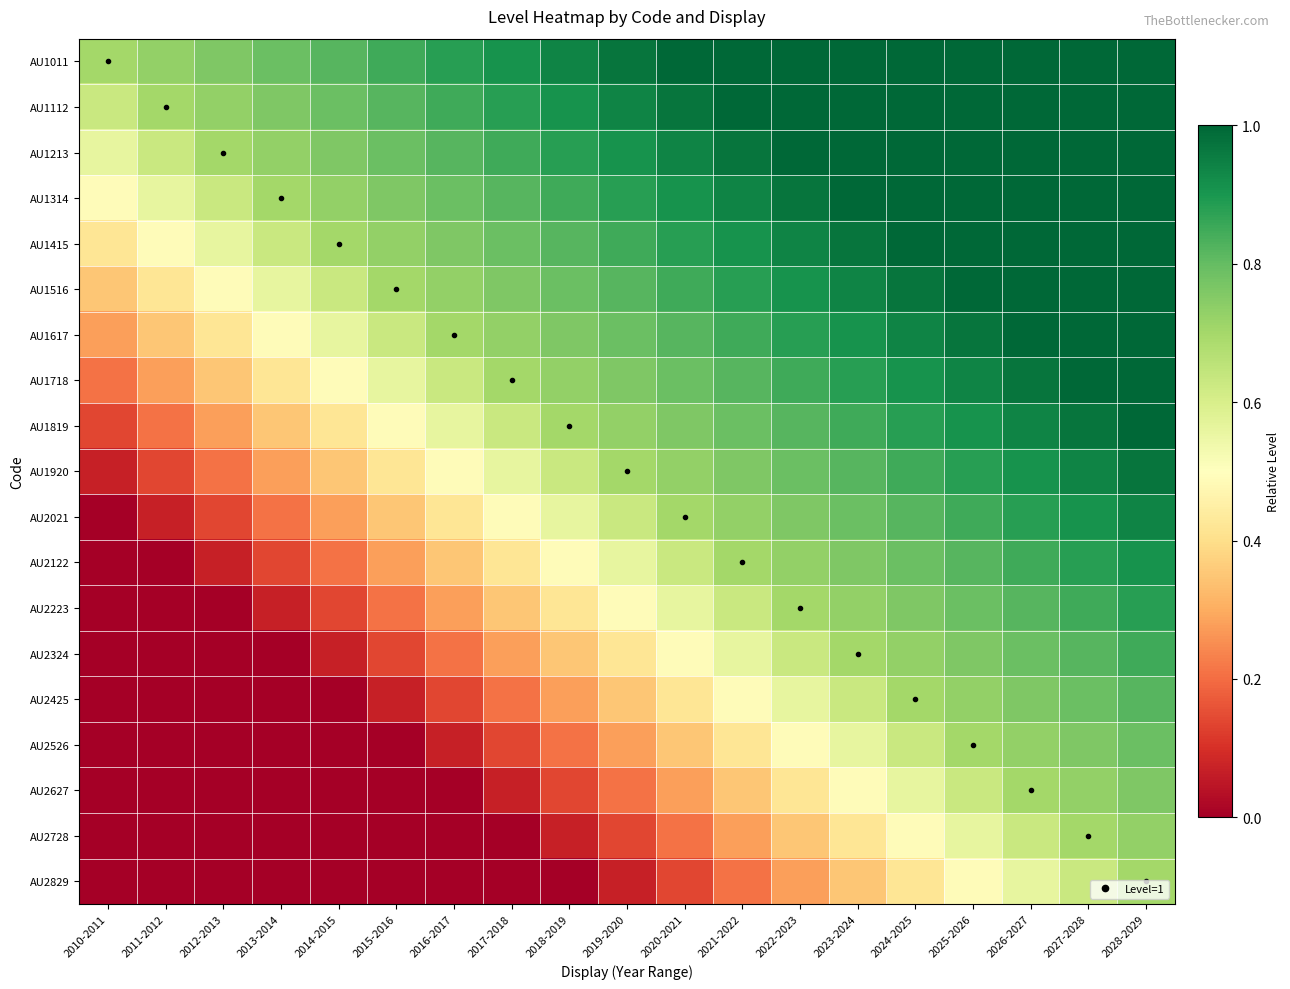

Reading right to left, list all the values displayed in this chart.

AU1011: 2028-2029=1.0	2027-2028=1.0	2026-2027=1.0	2025-2026=1.0	2024-2025=1.0	2023-2024=1.0	2022-2023=1.0	2021-2022=1.0	2020-2021=1.0	2019-2020=1.0	2018-2019=0.9	2017-2018=0.9	2016-2017=0.9	2015-2016=0.8	2014-2015=0.8	2013-2014=0.8	2012-2013=0.8	2011-2012=0.7	2010-2011=0.7
AU1112: 2028-2029=1.0	2027-2028=1.0	2026-2027=1.0	2025-2026=1.0	2024-2025=1.0	2023-2024=1.0	2022-2023=1.0	2021-2022=1.0	2020-2021=1.0	2019-2020=0.9	2018-2019=0.9	2017-2018=0.9	2016-2017=0.8	2015-2016=0.8	2014-2015=0.8	2013-2014=0.8	2012-2013=0.7	2011-2012=0.7	2010-2011=0.6
AU1213: 2028-2029=1.0	2027-2028=1.0	2026-2027=1.0	2025-2026=1.0	2024-2025=1.0	2023-2024=1.0	2022-2023=1.0	2021-2022=1.0	2020-2021=0.9	2019-2020=0.9	2018-2019=0.9	2017-2018=0.8	2016-2017=0.8	2015-2016=0.8	2014-2015=0.8	2013-2014=0.7	2012-2013=0.7	2011-2012=0.6	2010-2011=0.6
AU1314: 2028-2029=1.0	2027-2028=1.0	2026-2027=1.0	2025-2026=1.0	2024-2025=1.0	2023-2024=1.0	2022-2023=1.0	2021-2022=0.9	2020-2021=0.9	2019-2020=0.9	2018-2019=0.8	2017-2018=0.8	2016-2017=0.8	2015-2016=0.8	2014-2015=0.7	2013-2014=0.7	2012-2013=0.6	2011-2012=0.6	2010-2011=0.5
AU1415: 2028-2029=1.0	2027-2028=1.0	2026-2027=1.0	2025-2026=1.0	2024-2025=1.0	2023-2024=1.0	2022-2023=0.9	2021-2022=0.9	2020-2021=0.9	2019-2020=0.8	2018-2019=0.8	2017-2018=0.8	2016-2017=0.8	2015-2016=0.7	2014-2015=0.7	2013-2014=0.6	2012-2013=0.6	2011-2012=0.5	2010-2011=0.4
AU1516: 2028-2029=1.0	2027-2028=1.0	2026-2027=1.0	2025-2026=1.0	2024-2025=1.0	2023-2024=0.9	2022-2023=0.9	2021-2022=0.9	2020-2021=0.8	2019-2020=0.8	2018-2019=0.8	2017-2018=0.8	2016-2017=0.7	2015-2016=0.7	2014-2015=0.6	2013-2014=0.6	2012-2013=0.5	2011-2012=0.4	2010-2011=0.3
AU1617: 2028-2029=1.0	2027-2028=1.0	2026-2027=1.0	2025-2026=1.0	2024-2025=0.9	2023-2024=0.9	2022-2023=0.9	2021-2022=0.8	2020-2021=0.8	2019-2020=0.8	2018-2019=0.8	2017-2018=0.7	2016-2017=0.7	2015-2016=0.6	2014-2015=0.6	2013-2014=0.5	2012-2013=0.4	2011-2012=0.3	2010-2011=0.3
AU1718: 2028-2029=1.0	2027-2028=1.0	2026-2027=1.0	2025-2026=0.9	2024-2025=0.9	2023-2024=0.9	2022-2023=0.8	2021-2022=0.8	2020-2021=0.8	2019-2020=0.8	2018-2019=0.7	2017-2018=0.7	2016-2017=0.6	2015-2016=0.6	2014-2015=0.5	2013-2014=0.4	2012-2013=0.3	2011-2012=0.3	2010-2011=0.2
AU1819: 2028-2029=1.0	2027-2028=1.0	2026-2027=0.9	2025-2026=0.9	2024-2025=0.9	2023-2024=0.8	2022-2023=0.8	2021-2022=0.8	2020-2021=0.8	2019-2020=0.7	2018-2019=0.7	2017-2018=0.6	2016-2017=0.6	2015-2016=0.5	2014-2015=0.4	2013-2014=0.3	2012-2013=0.3	2011-2012=0.2	2010-2011=0.1
AU1920: 2028-2029=1.0	2027-2028=0.9	2026-2027=0.9	2025-2026=0.9	2024-2025=0.8	2023-2024=0.8	2022-2023=0.8	2021-2022=0.8	2020-2021=0.7	2019-2020=0.7	2018-2019=0.6	2017-2018=0.6	2016-2017=0.5	2015-2016=0.4	2014-2015=0.3	2013-2014=0.3	2012-2013=0.2	2011-2012=0.1	2010-2011=0.1
AU2021: 2028-2029=0.9	2027-2028=0.9	2026-2027=0.9	2025-2026=0.8	2024-2025=0.8	2023-2024=0.8	2022-2023=0.8	2021-2022=0.7	2020-2021=0.7	2019-2020=0.6	2018-2019=0.6	2017-2018=0.5	2016-2017=0.4	2015-2016=0.3	2014-2015=0.3	2013-2014=0.2	2012-2013=0.1	2011-2012=0.1	2010-2011=0.0
AU2122: 2028-2029=0.9	2027-2028=0.9	2026-2027=0.8	2025-2026=0.8	2024-2025=0.8	2023-2024=0.8	2022-2023=0.7	2021-2022=0.7	2020-2021=0.6	2019-2020=0.6	2018-2019=0.5	2017-2018=0.4	2016-2017=0.3	2015-2016=0.3	2014-2015=0.2	2013-2014=0.1	2012-2013=0.1	2011-2012=0.0	2010-2011=0.0
AU2223: 2028-2029=0.9	2027-2028=0.8	2026-2027=0.8	2025-2026=0.8	2024-2025=0.8	2023-2024=0.7	2022-2023=0.7	2021-2022=0.6	2020-2021=0.6	2019-2020=0.5	2018-2019=0.4	2017-2018=0.3	2016-2017=0.3	2015-2016=0.2	2014-2015=0.1	2013-2014=0.1	2012-2013=0.0	2011-2012=0.0	2010-2011=0.0
AU2324: 2028-2029=0.8	2027-2028=0.8	2026-2027=0.8	2025-2026=0.8	2024-2025=0.7	2023-2024=0.7	2022-2023=0.6	2021-2022=0.6	2020-2021=0.5	2019-2020=0.4	2018-2019=0.3	2017-2018=0.3	2016-2017=0.2	2015-2016=0.1	2014-2015=0.1	2013-2014=0.0	2012-2013=0.0	2011-2012=0.0	2010-2011=0.0
AU2425: 2028-2029=0.8	2027-2028=0.8	2026-2027=0.8	2025-2026=0.7	2024-2025=0.7	2023-2024=0.6	2022-2023=0.6	2021-2022=0.5	2020-2021=0.4	2019-2020=0.3	2018-2019=0.3	2017-2018=0.2	2016-2017=0.1	2015-2016=0.1	2014-2015=0.0	2013-2014=0.0	2012-2013=0.0	2011-2012=0.0	2010-2011=0.0
AU2526: 2028-2029=0.8	2027-2028=0.8	2026-2027=0.7	2025-2026=0.7	2024-2025=0.6	2023-2024=0.6	2022-2023=0.5	2021-2022=0.4	2020-2021=0.3	2019-2020=0.3	2018-2019=0.2	2017-2018=0.1	2016-2017=0.1	2015-2016=0.0	2014-2015=0.0	2013-2014=0.0	2012-2013=0.0	2011-2012=0.0	2010-2011=0.0
AU2627: 2028-2029=0.8	2027-2028=0.7	2026-2027=0.7	2025-2026=0.6	2024-2025=0.6	2023-2024=0.5	2022-2023=0.4	2021-2022=0.3	2020-2021=0.3	2019-2020=0.2	2018-2019=0.1	2017-2018=0.1	2016-2017=0.0	2015-2016=0.0	2014-2015=0.0	2013-2014=0.0	2012-2013=0.0	2011-2012=0.0	2010-2011=0.0
AU2728: 2028-2029=0.7	2027-2028=0.7	2026-2027=0.6	2025-2026=0.6	2024-2025=0.5	2023-2024=0.4	2022-2023=0.3	2021-2022=0.3	2020-2021=0.2	2019-2020=0.1	2018-2019=0.1	2017-2018=0.0	2016-2017=0.0	2015-2016=0.0	2014-2015=0.0	2013-2014=0.0	2012-2013=0.0	2011-2012=0.0	2010-2011=0.0
AU2829: 2028-2029=0.7	2027-2028=0.6	2026-2027=0.6	2025-2026=0.5	2024-2025=0.4	2023-2024=0.3	2022-2023=0.3	2021-2022=0.2	2020-2021=0.1	2019-2020=0.1	2018-2019=0.0	2017-2018=0.0	2016-2017=0.0	2015-2016=0.0	2014-2015=0.0	2013-2014=0.0	2012-2013=0.0	2011-2012=0.0	2010-2011=0.0